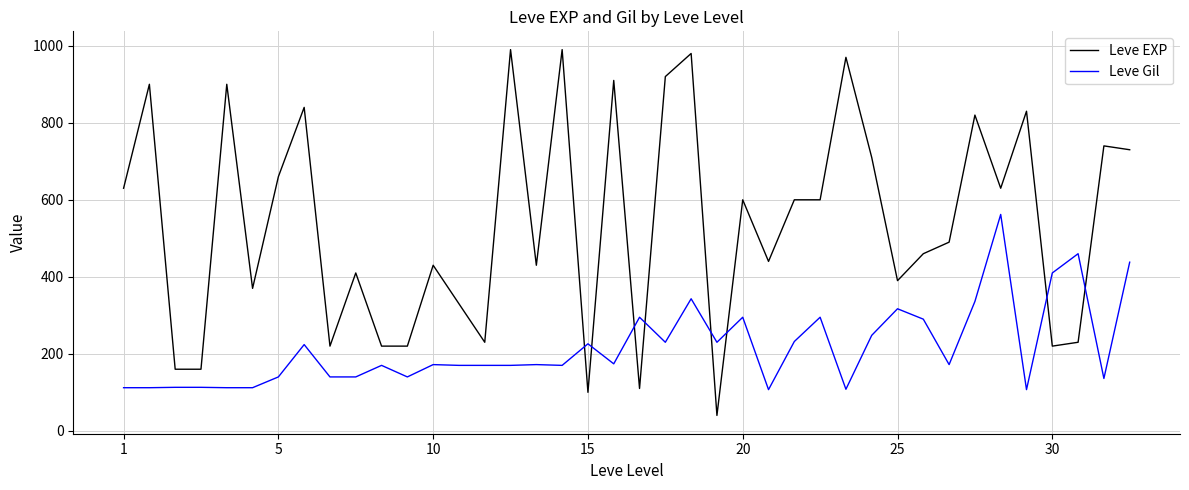

Rank the series by their average value, from highest to lowest.

Leve EXP, Leve Gil